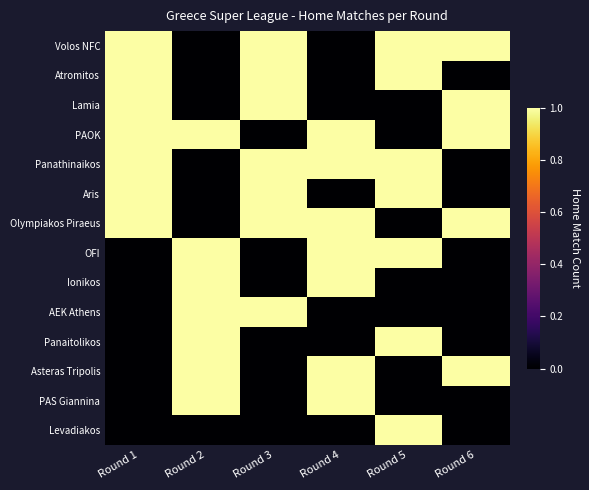

At which category is the sum across all series the highest?

Round 1